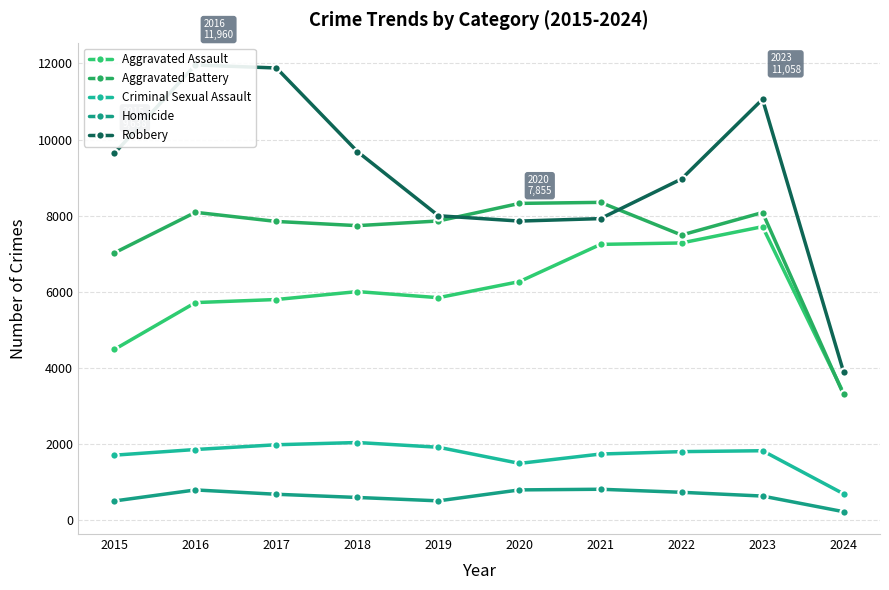

Rank the series by their maximum value, from highest to lowest.

Robbery, Aggravated Battery, Aggravated Assault, Criminal Sexual Assault, Homicide